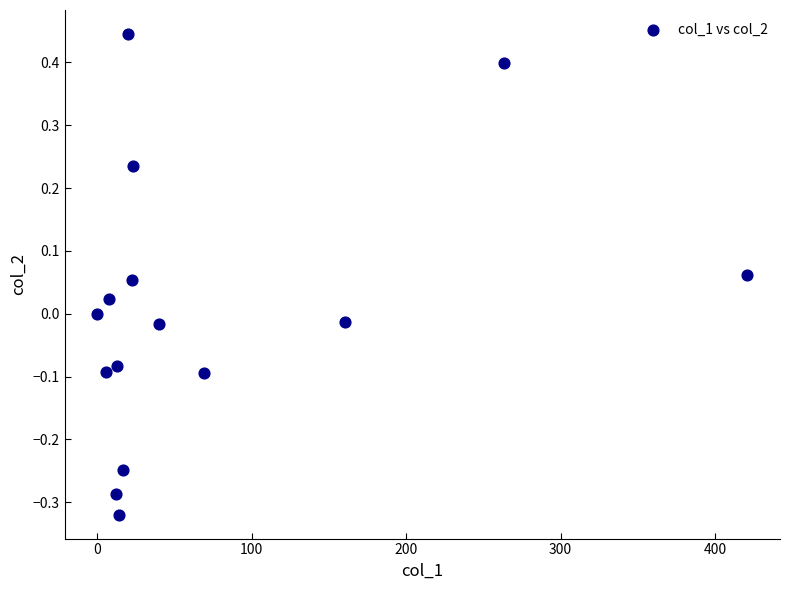

What is the range of X values (max minus min)?

420.9